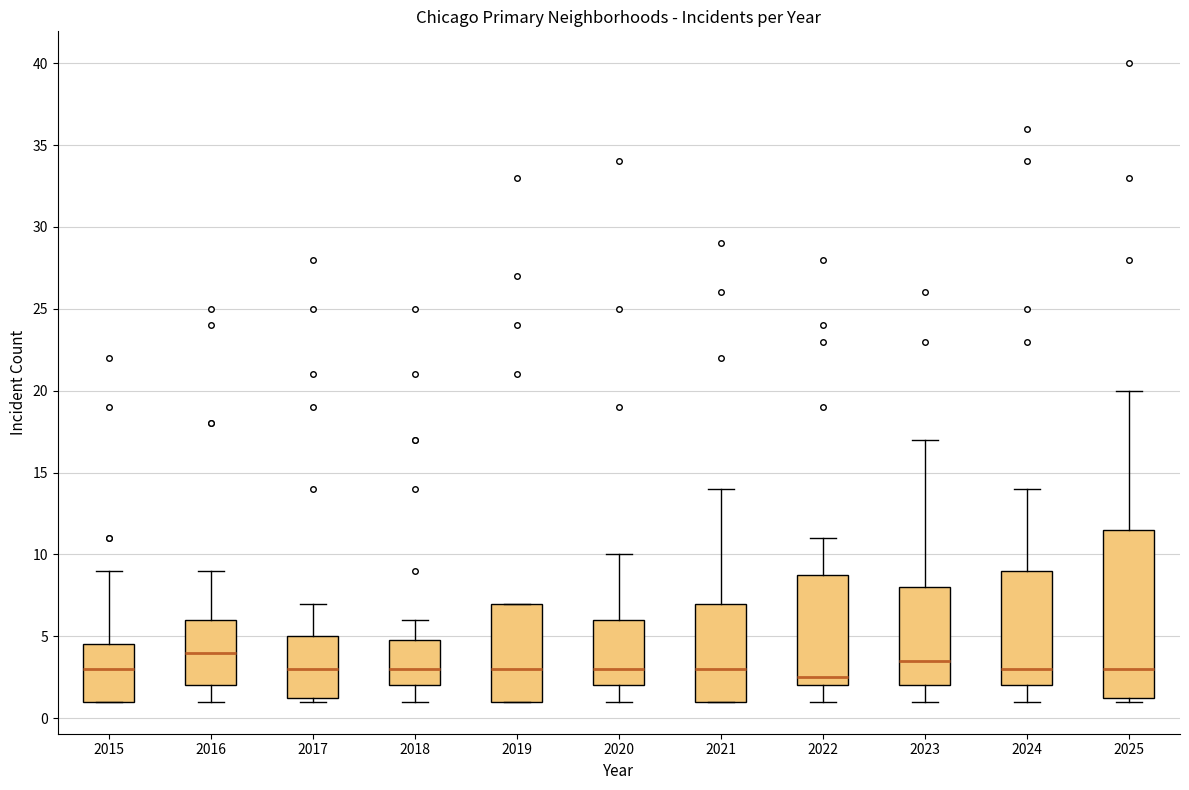

Which box's median line is the highest?

2016